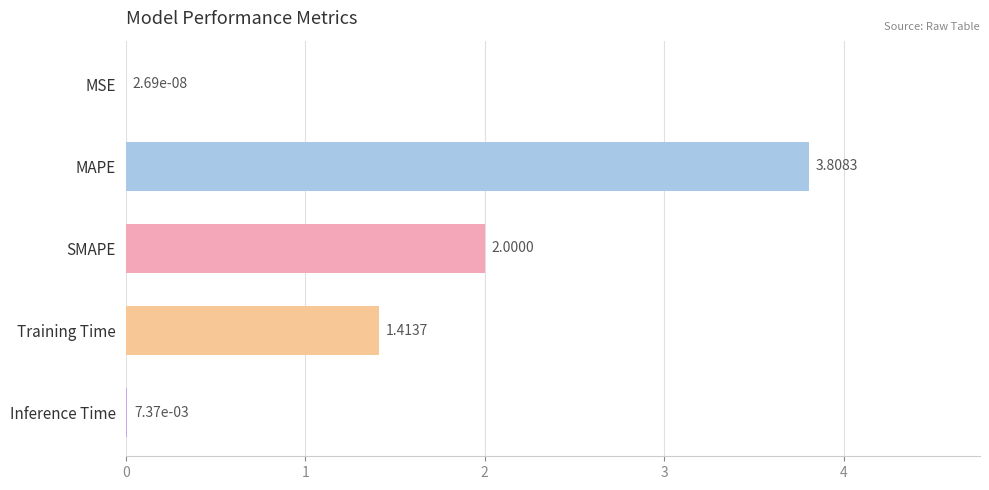

What is the sum of all values?

7.2